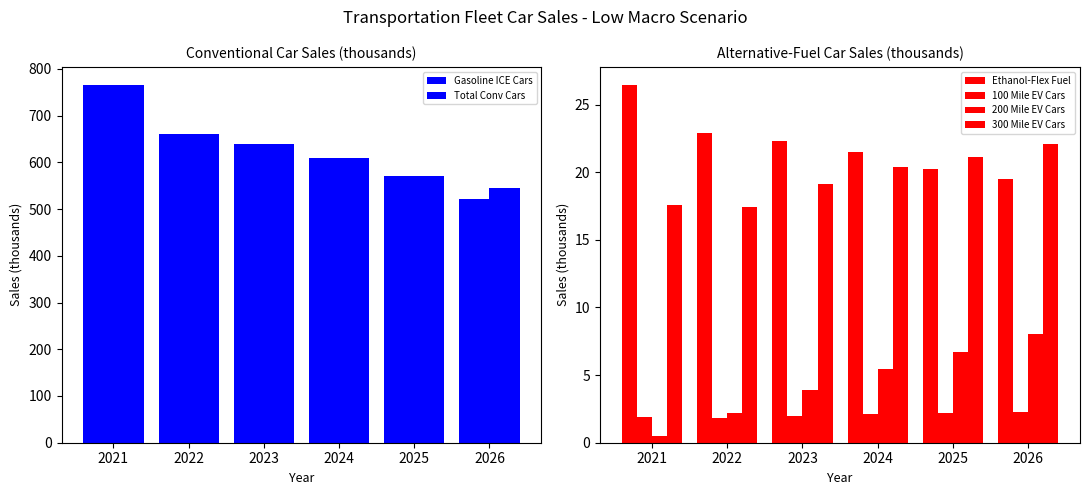

How many data points does each series have?

6